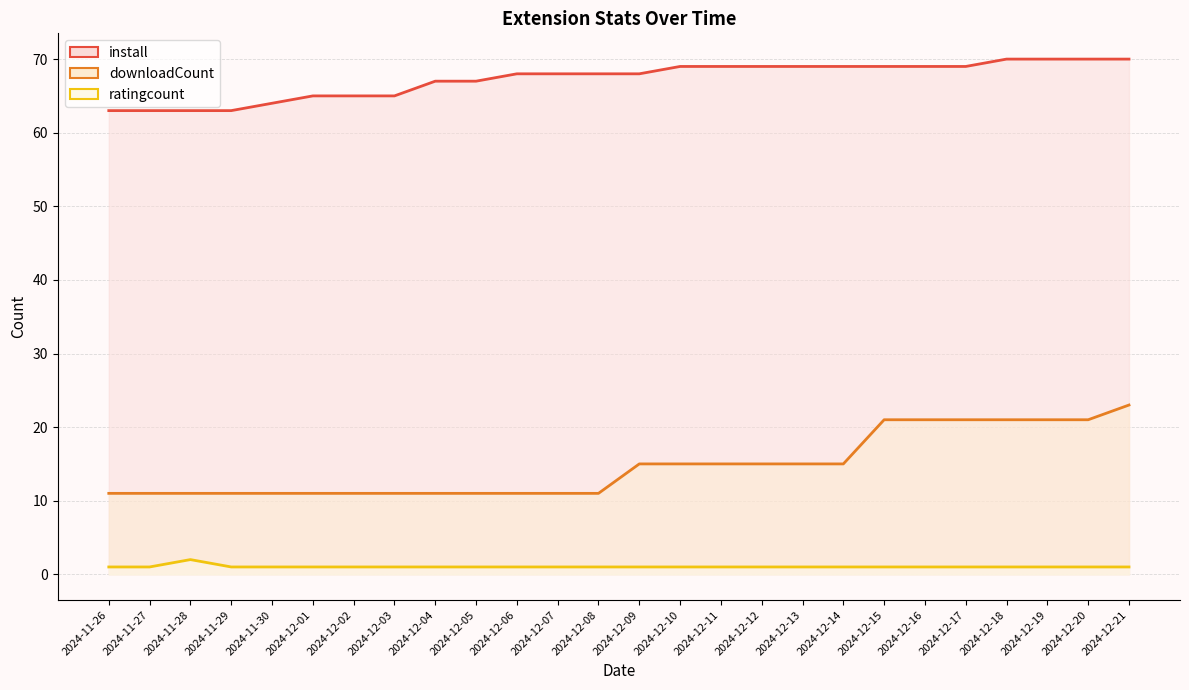

What is the total value across all series at 2024-12-11?

85